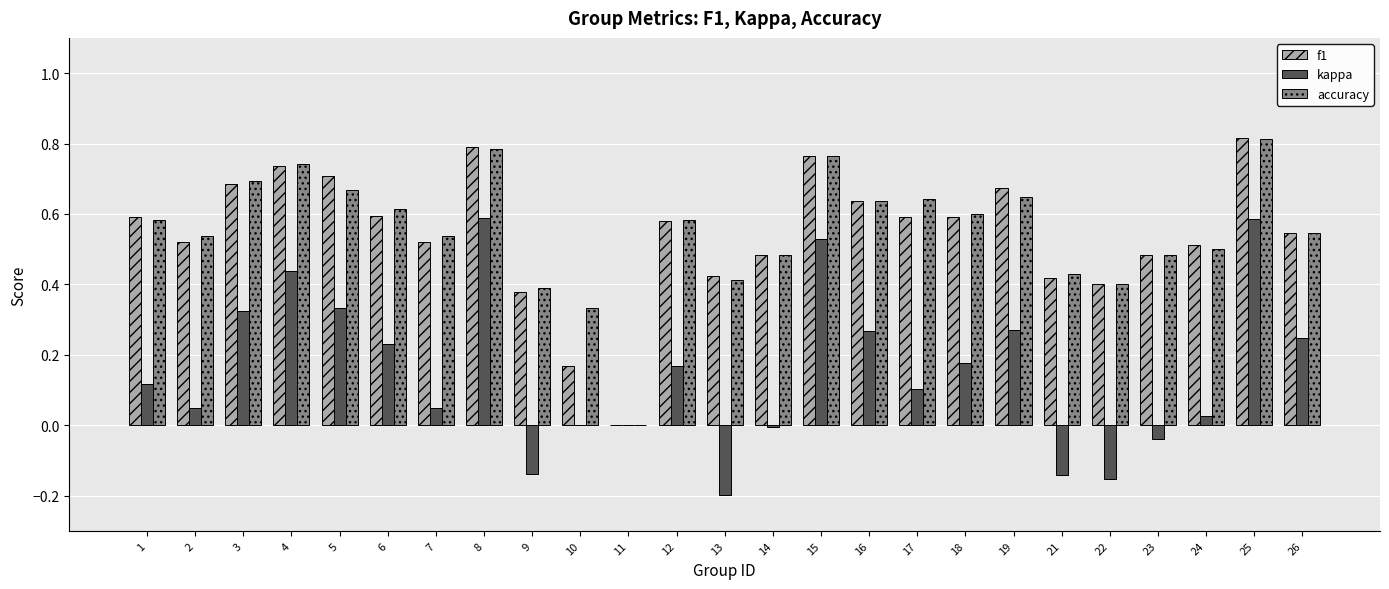

Is the value of f1 at 24 greater than the value of accuracy at 19?

No